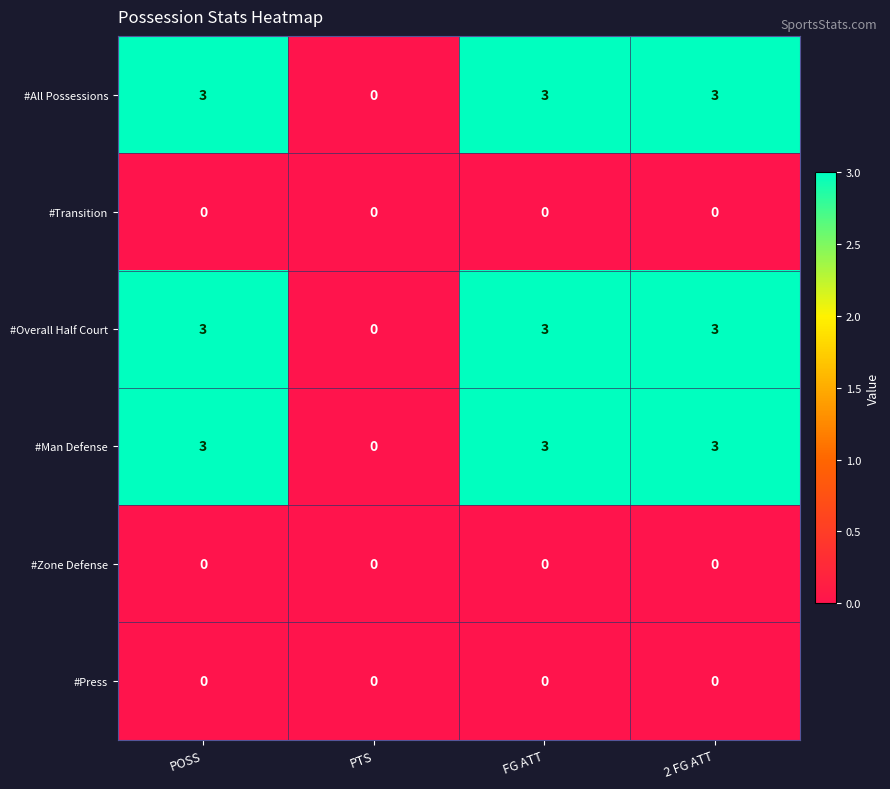

How many distinct data groups are displayed?

6